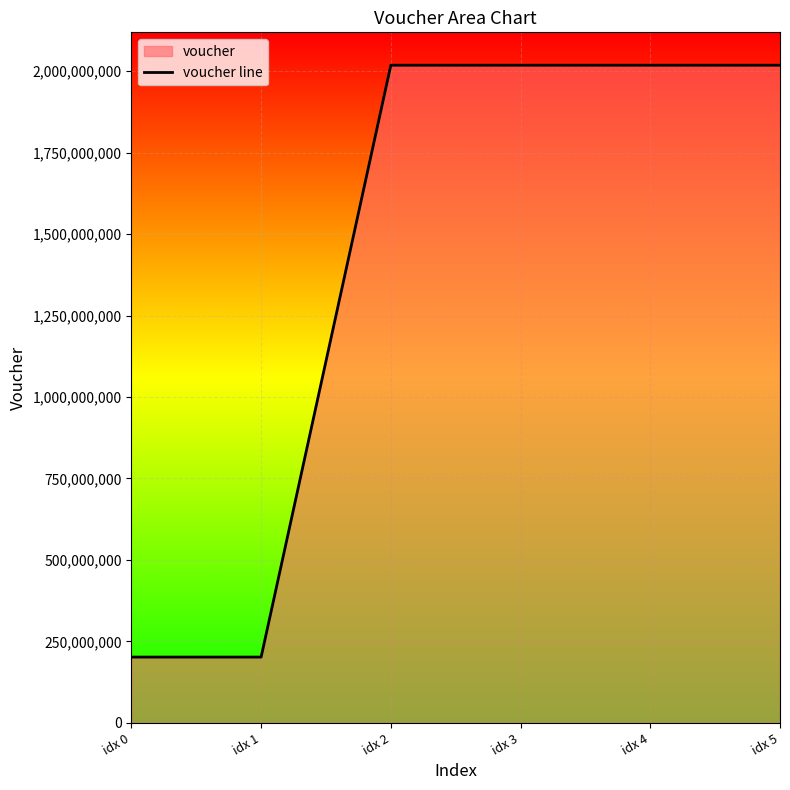

Is it true that the value at idx 4 is 2018062523?

True